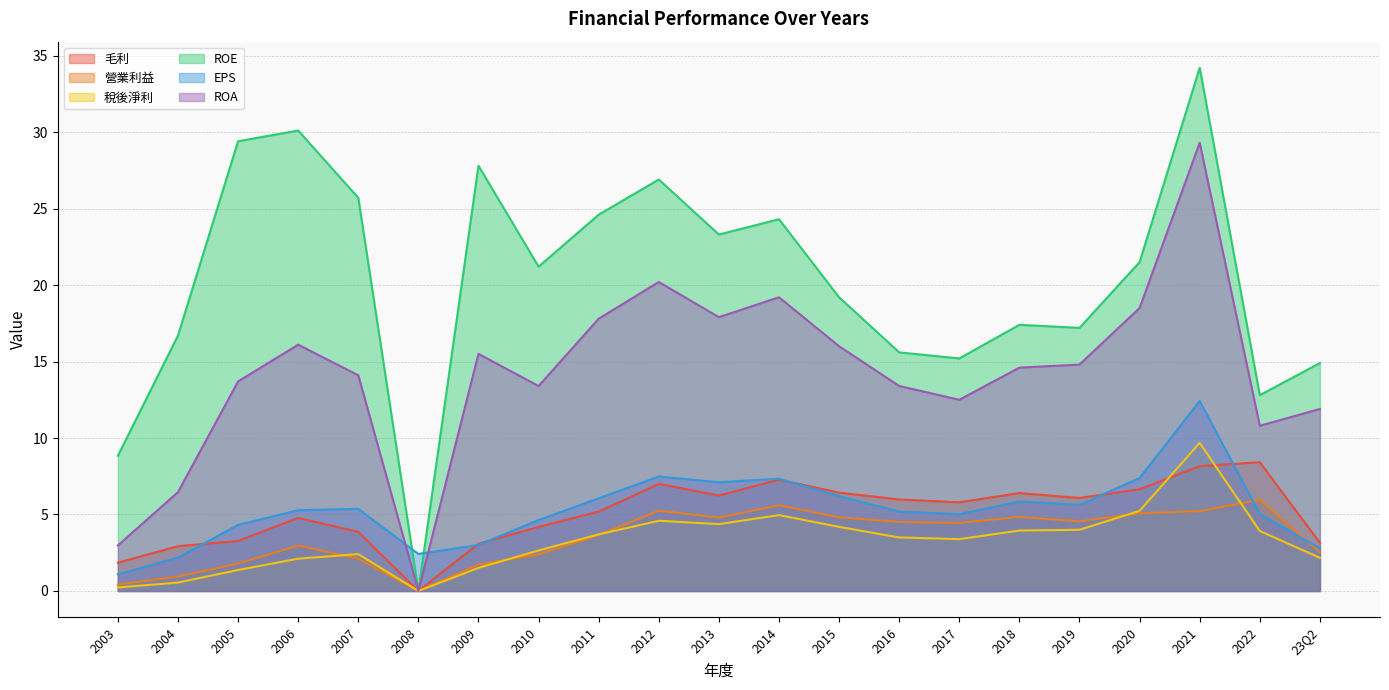

What is the sum of all 稅後淨利 values?

68.5